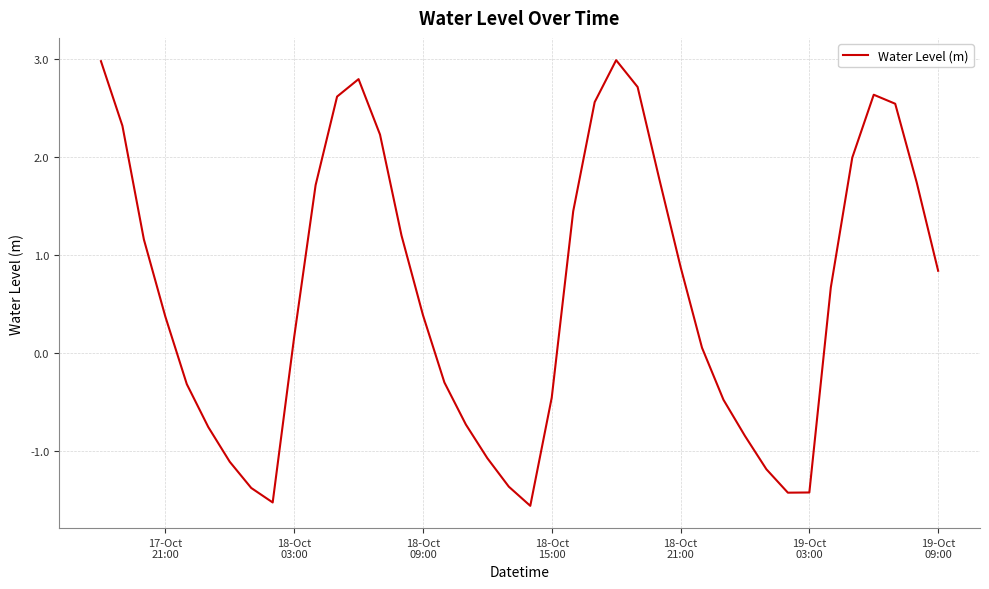

What is the maximum value shown in the chart?

3.0